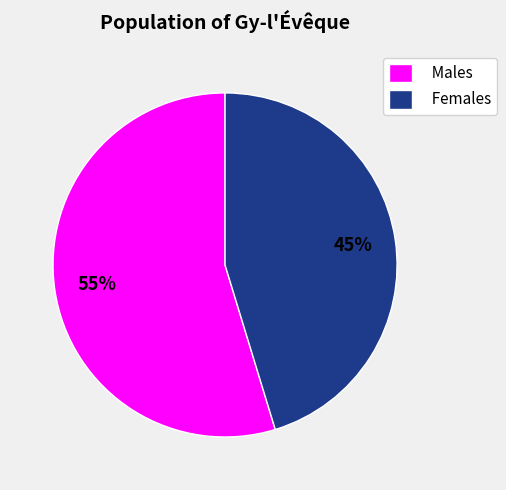

Rank the categories by value from lowest to highest.

Females, Males